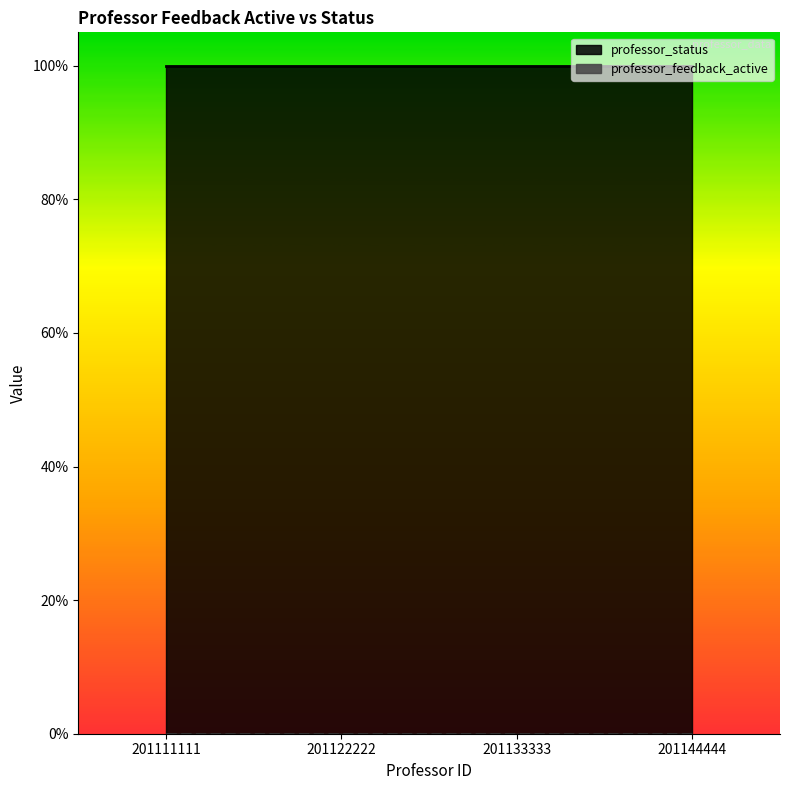

What is the maximum value for professor_status?

1